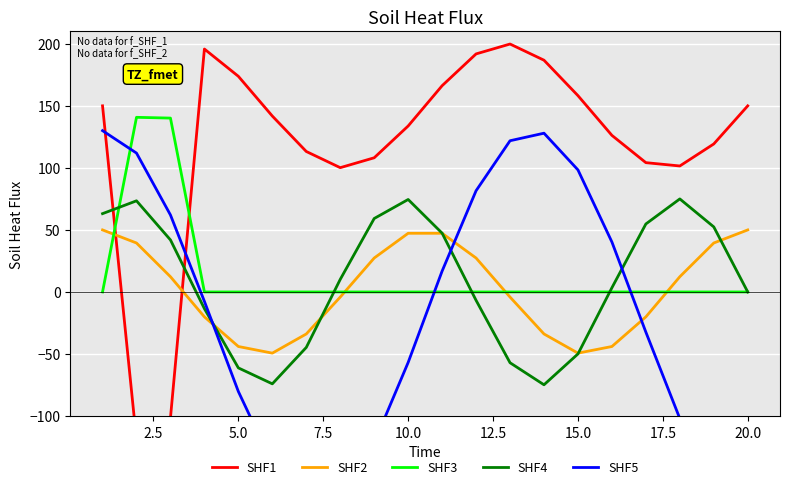

The value of SHF3 at 5.0 is -0.0. True or false?

True